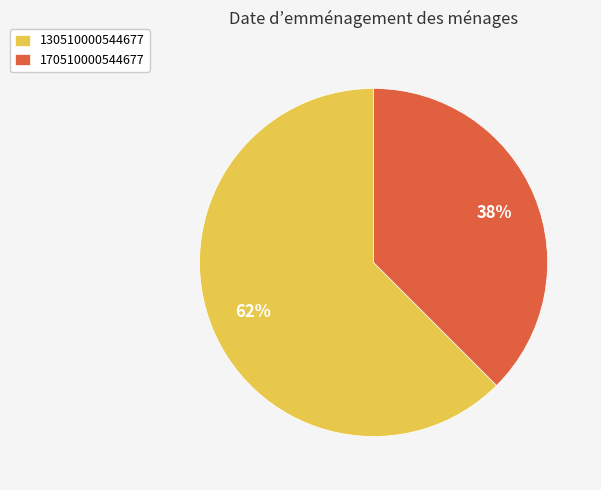

Which category accounts for the majority?

130510000544677